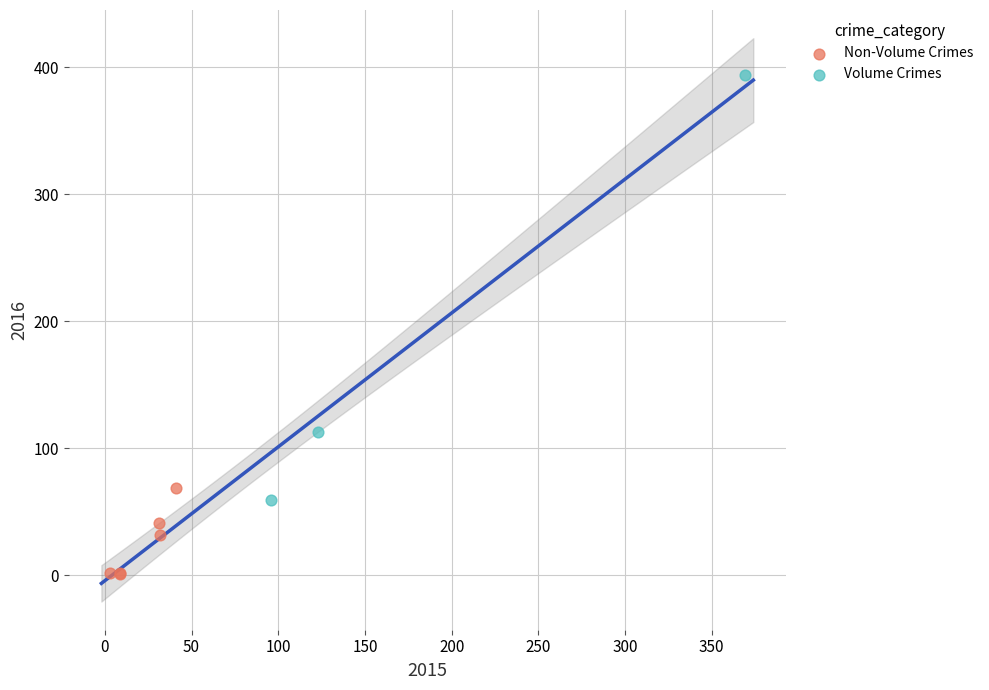

Which series contains the highest Y value?

Volume Crimes